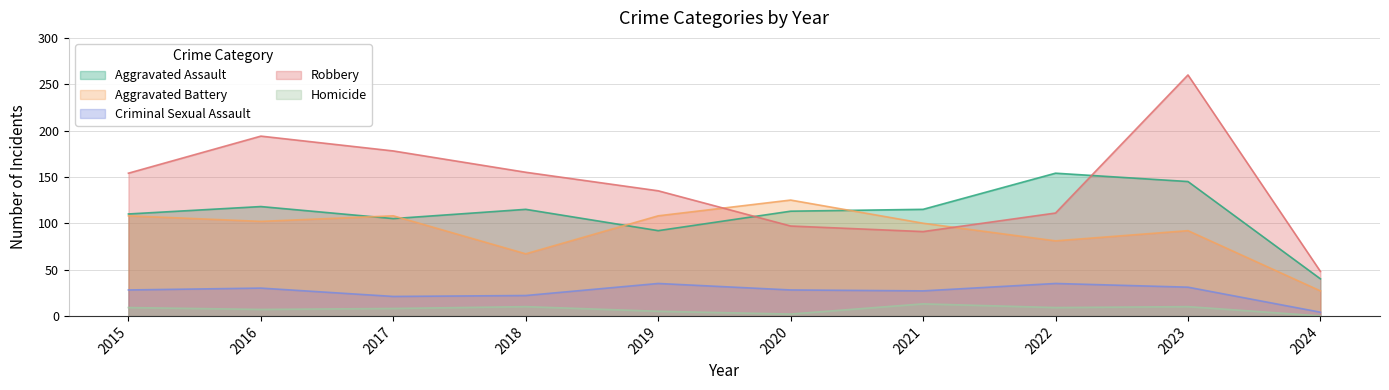

What are all the series names shown in the legend?

Aggravated Assault, Aggravated Battery, Criminal Sexual Assault, Robbery, Homicide